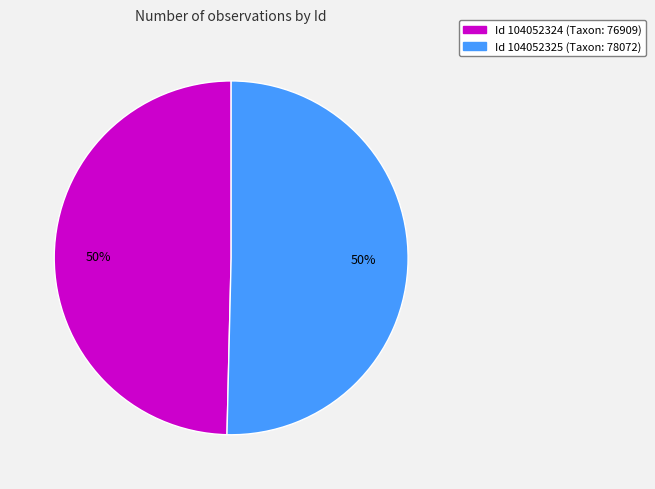

To the nearest percent, what is the average slice percentage?

50%